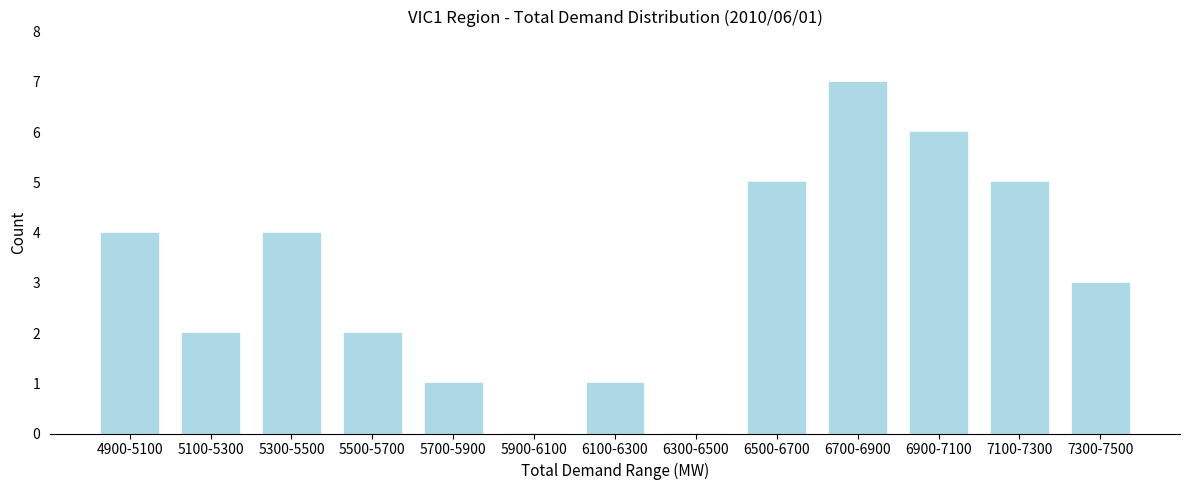

Reading left to right, list all the values displayed in this chart.

4900-5100=4	5100-5300=2	5300-5500=4	5500-5700=2	5700-5900=1	5900-6100=0	6100-6300=1	6300-6500=0	6500-6700=5	6700-6900=7	6900-7100=6	7100-7300=5	7300-7500=3